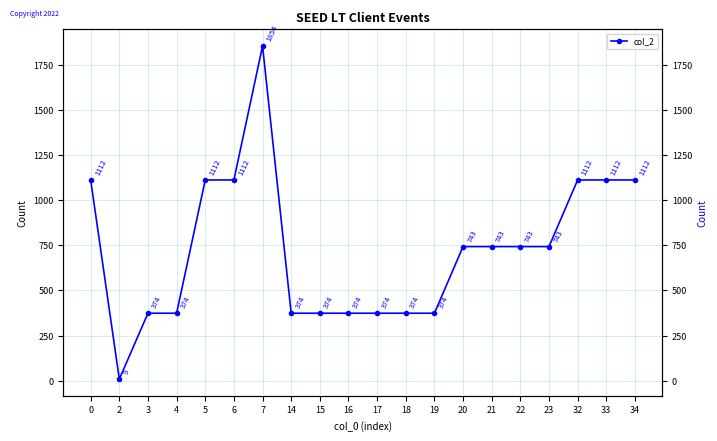

List the labels in order of value, smallest first.

2, 3, 4, 14, 15, 16, 17, 18, 19, 20, 21, 22, 23, 0, 5, 6, 32, 33, 34, 7